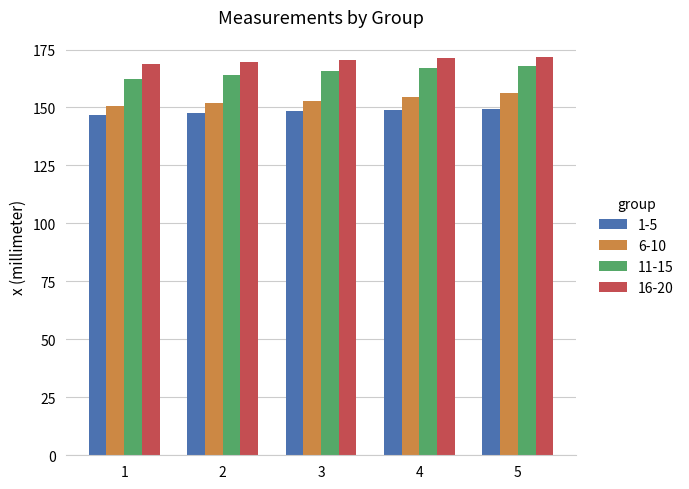

What is the total value across all series at 1?

628.6